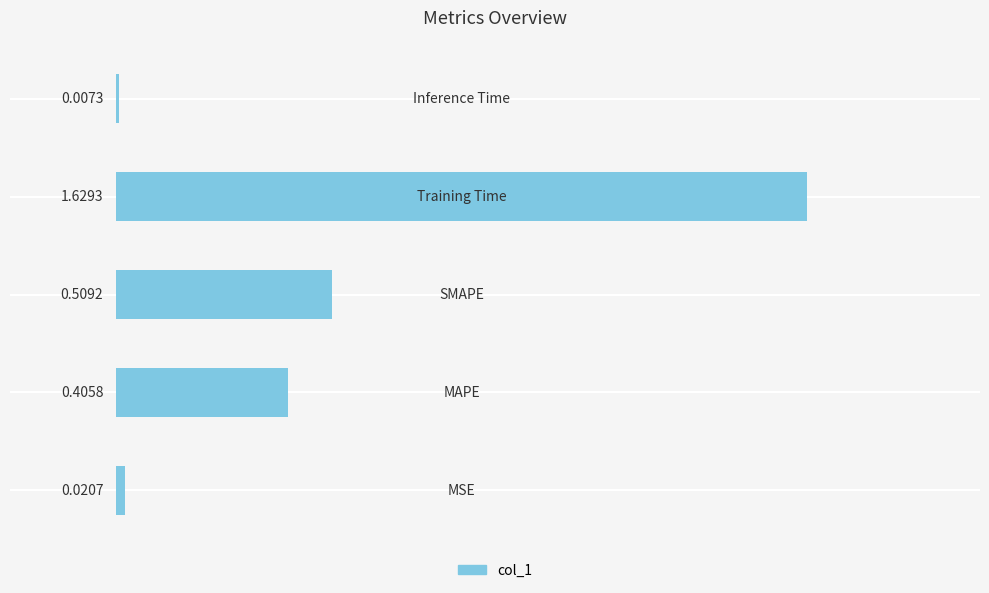

What is the sum of all values?

2.6